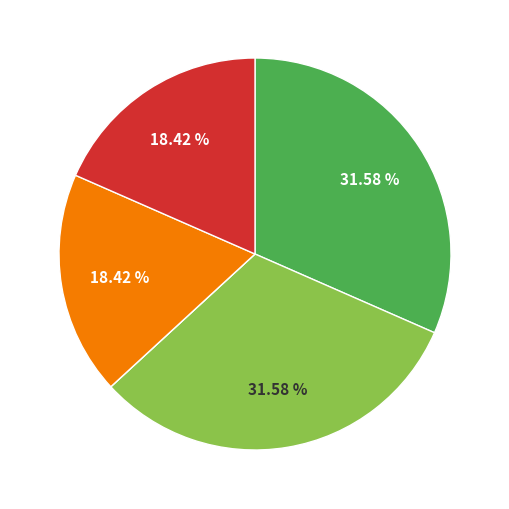

Is there a majority slice in this chart?

No